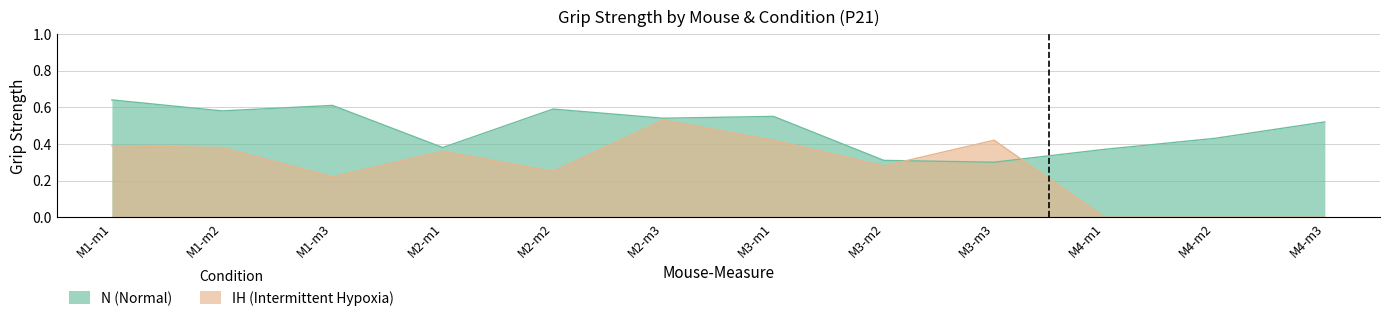

Does the chart display data point markers on the line(s)?

No